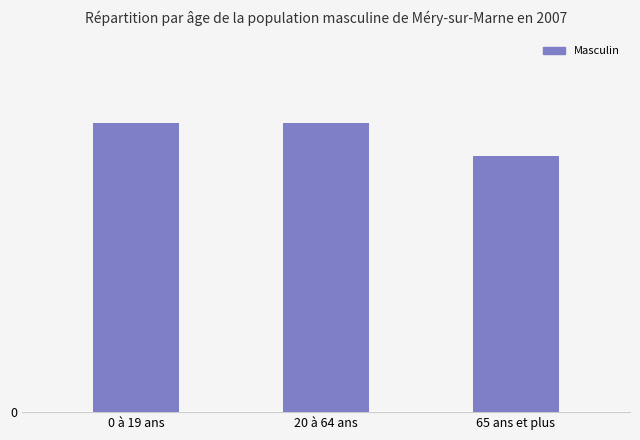

Are the bars horizontal?

No